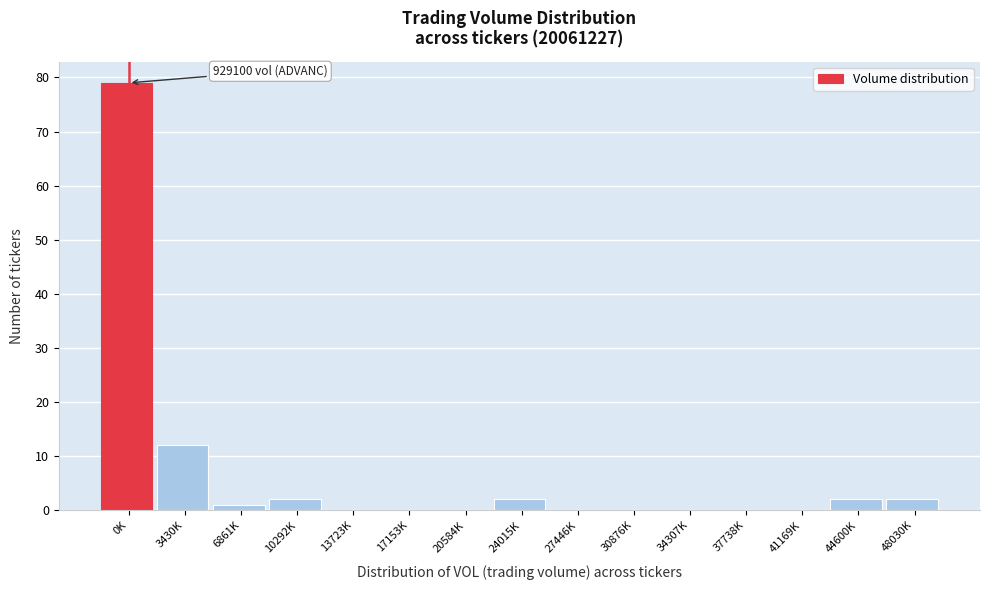

Reading right to left, what are all the values shown in this chart?

48030K=2	44600K=2	41169K=0	37738K=0	34307K=0	30876K=0	27446K=0	24015K=2	20584K=0	17153K=0	13723K=0	10292K=2	6861K=1	3430K=12	0K=79